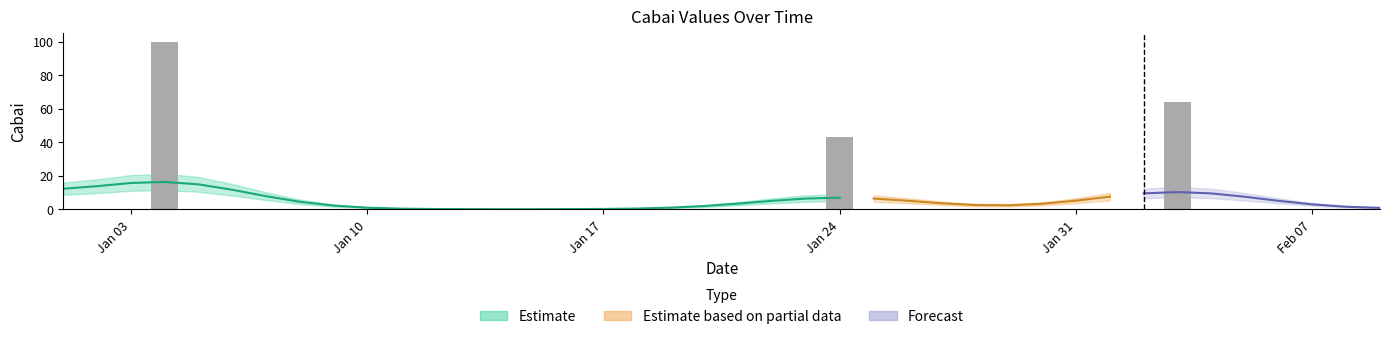

How many categories are shown in the chart?

40